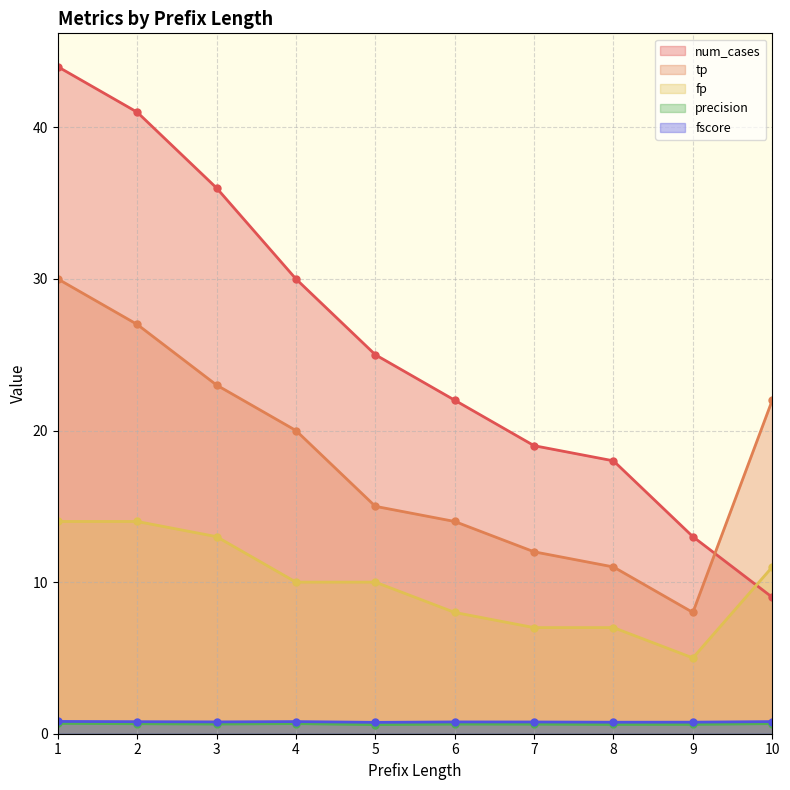

Is it true that tp equals 14.0 at 6?

True